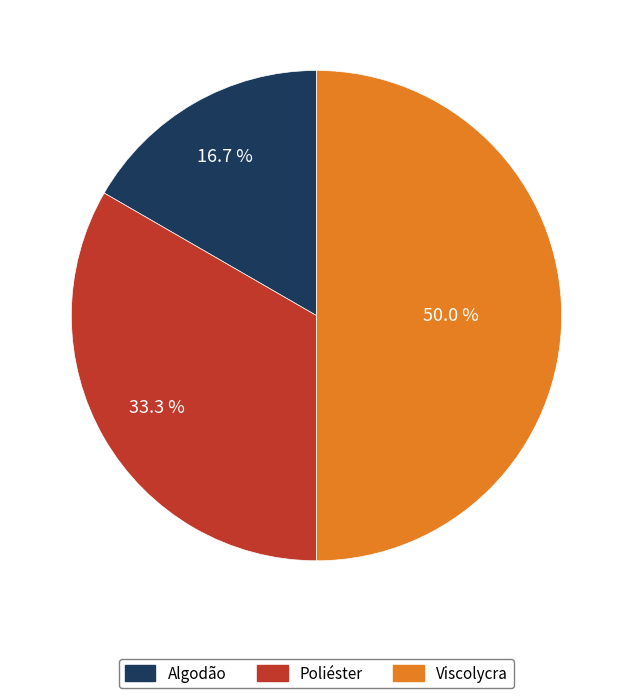

To the nearest percent, what portion does Algodão represent?

17%